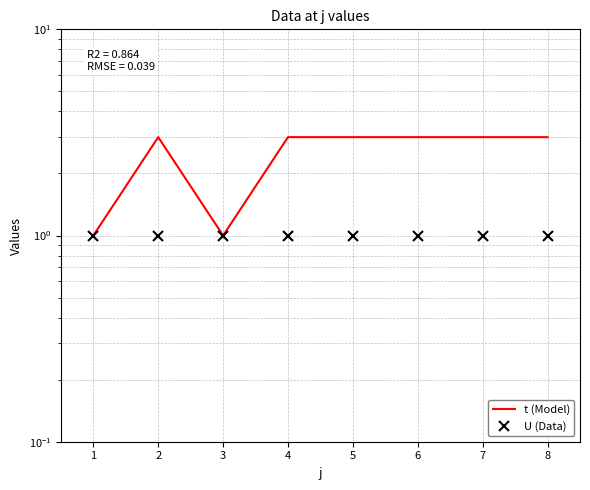

Is it true that U (Data) equals 1 at 7?

False